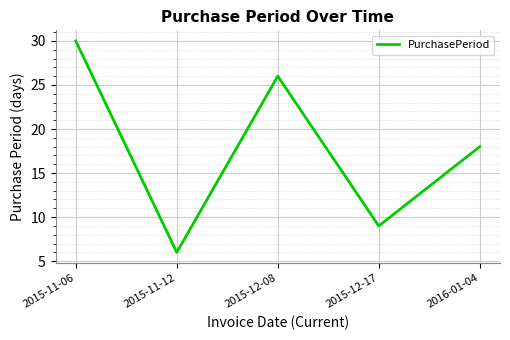

At which label is the value closest to 18?

2016-01-04